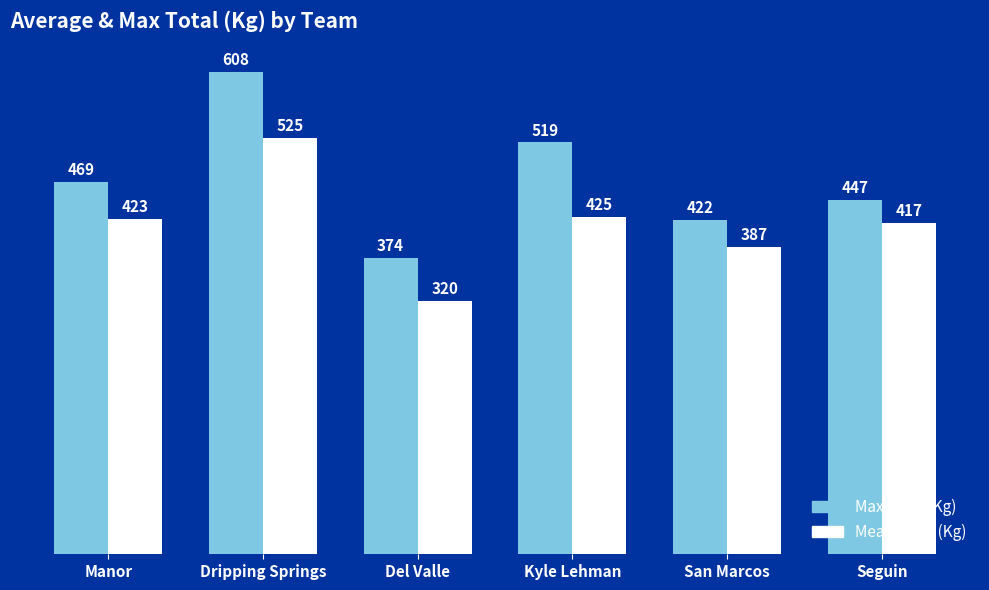

What is the sum of the Max Total (Kg) values at Del Valle and Seguin?

821.0